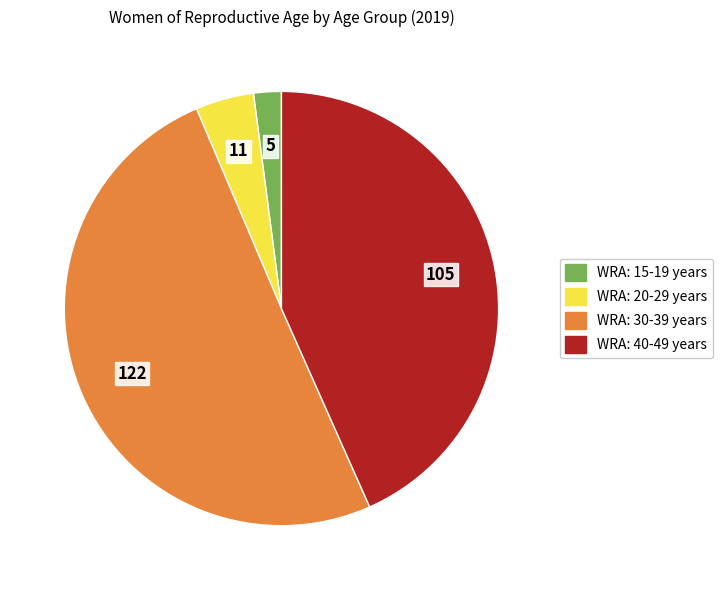

Is the sum of WRA: 30-39 years and WRA: 15-19 years greater than half?

Yes